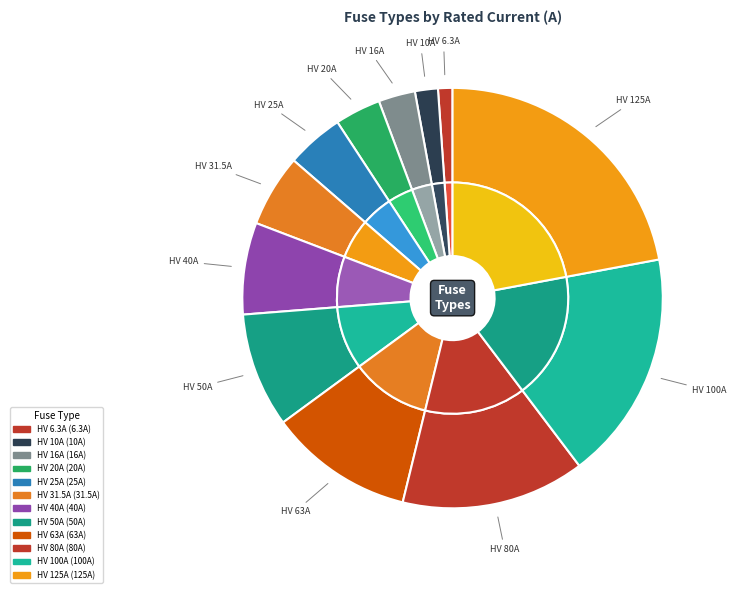

True or false: HV 100A accounts for 4% of the total.

False